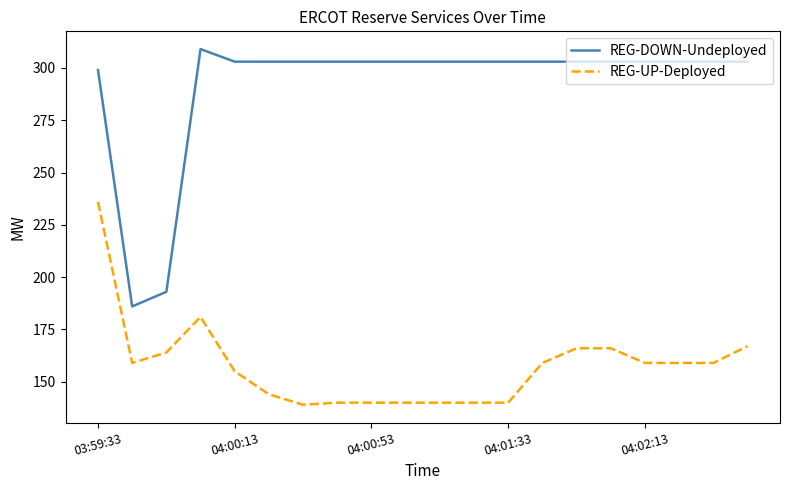

List the series in order of their peak value, highest first.

REG-DOWN-Undeployed, REG-UP-Deployed